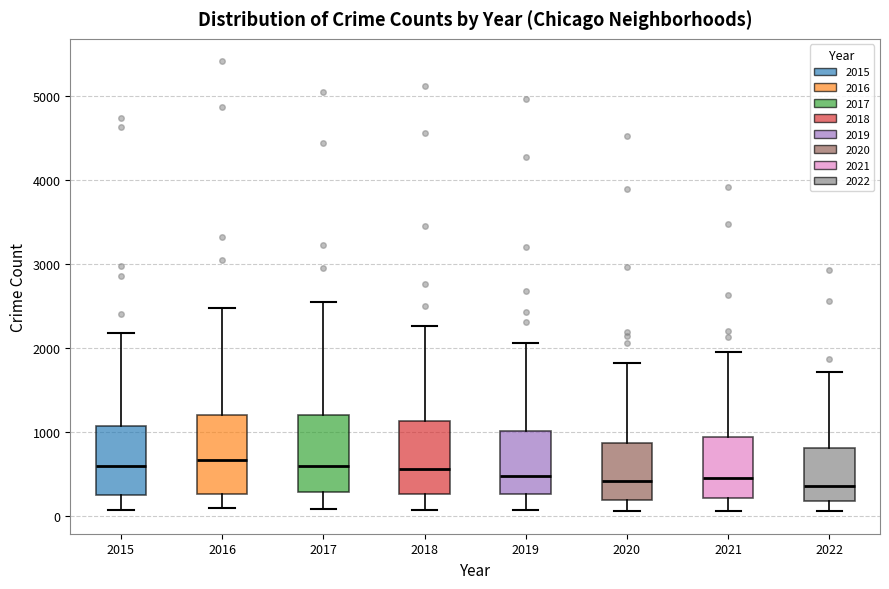

Where does the lower whisker of the box at x = 2021 end on the y-axis? The values are not printed on the chart, so give them approximately, as read against the axis.

100